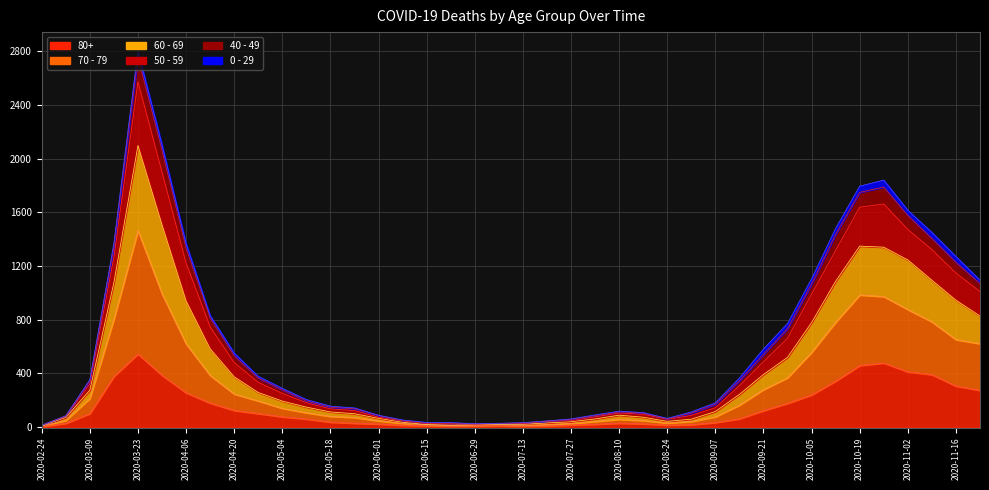

How many interior local peaks does the 50 - 59 series have?

3